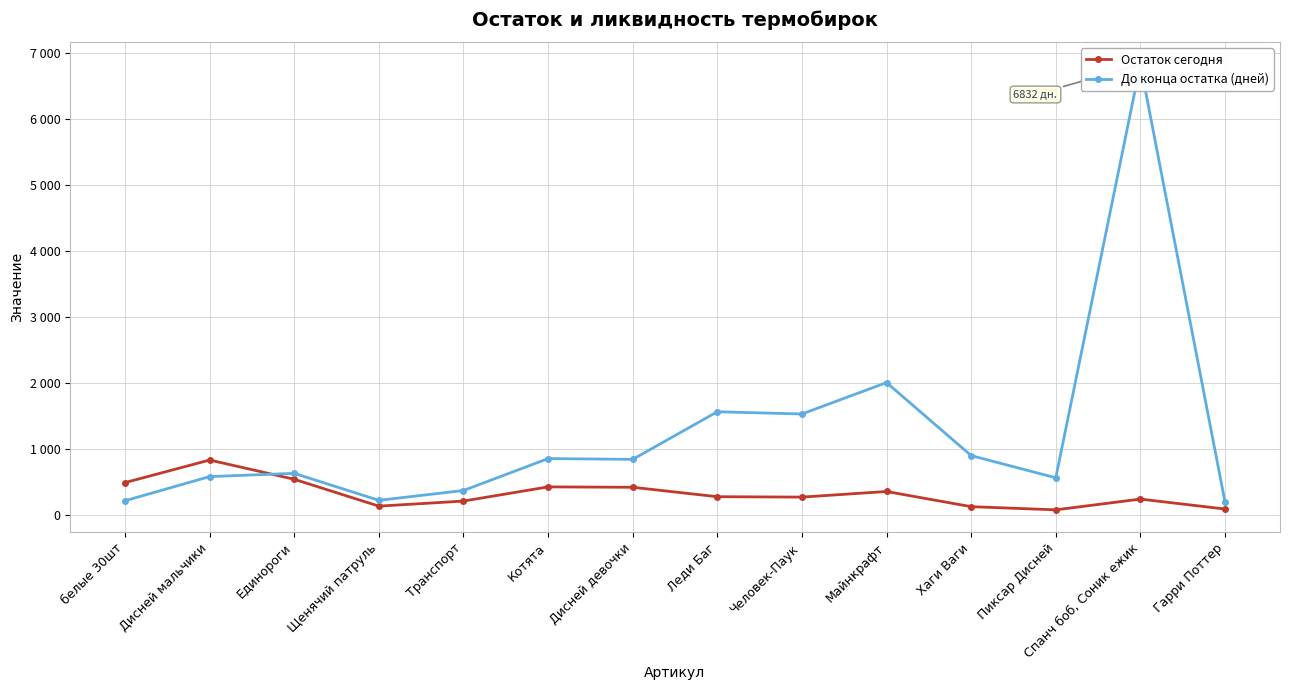

Between which two adjacent categories do Остаток сегодня and До конца остатка (дней) first intersect?

Дисней мальчики and Единороги